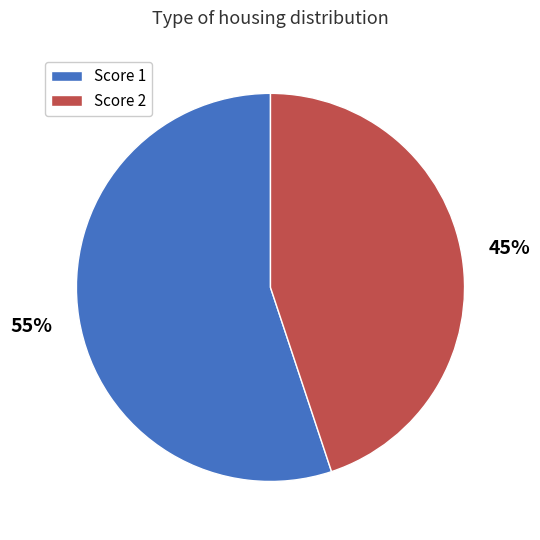

How many segments does this pie chart have?

2